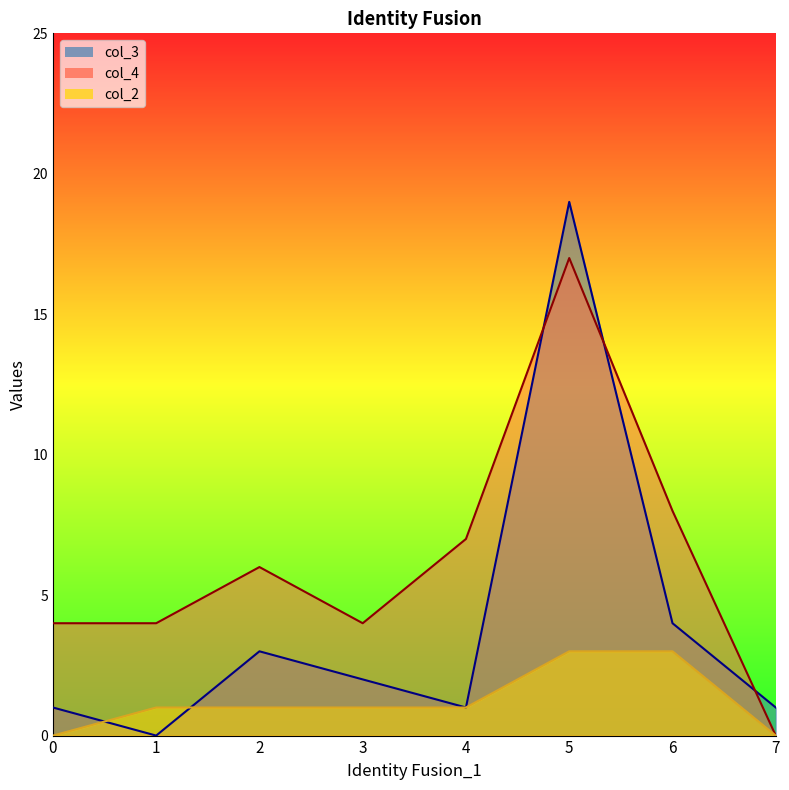

How many categories are shown in the chart?

8